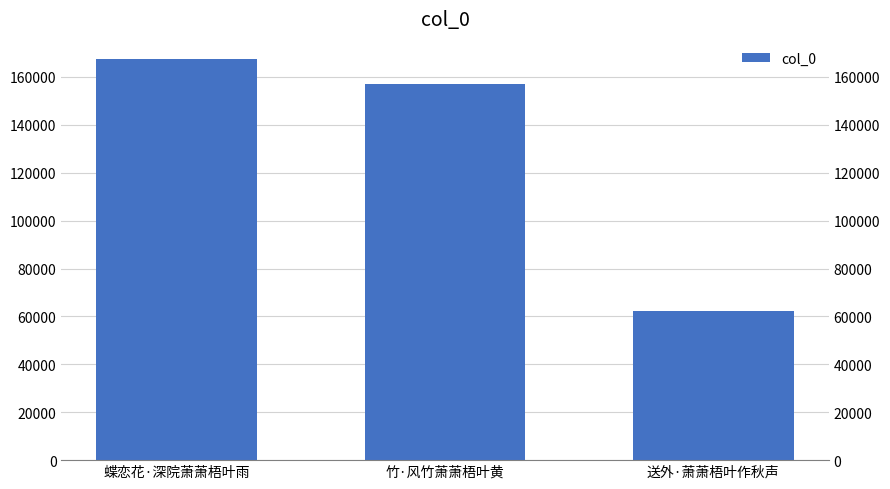

Count the number of data series in this chart.

1